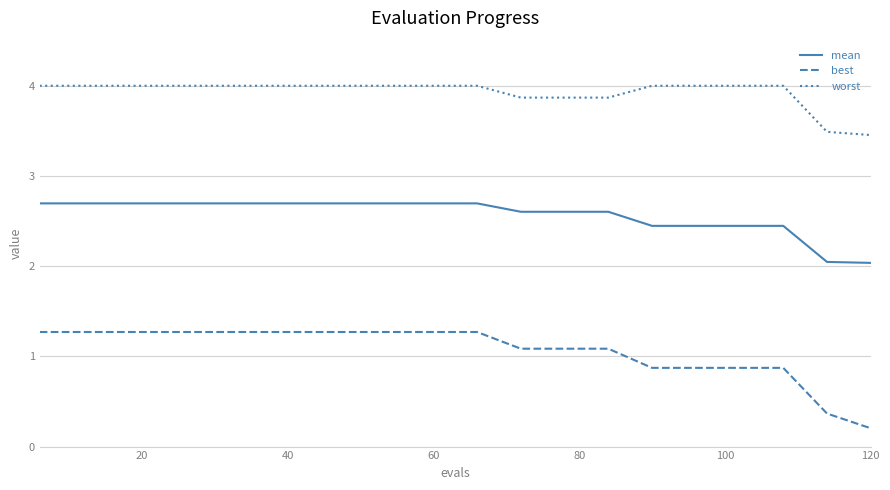

True or false: mean and worst intersect in this chart.

False